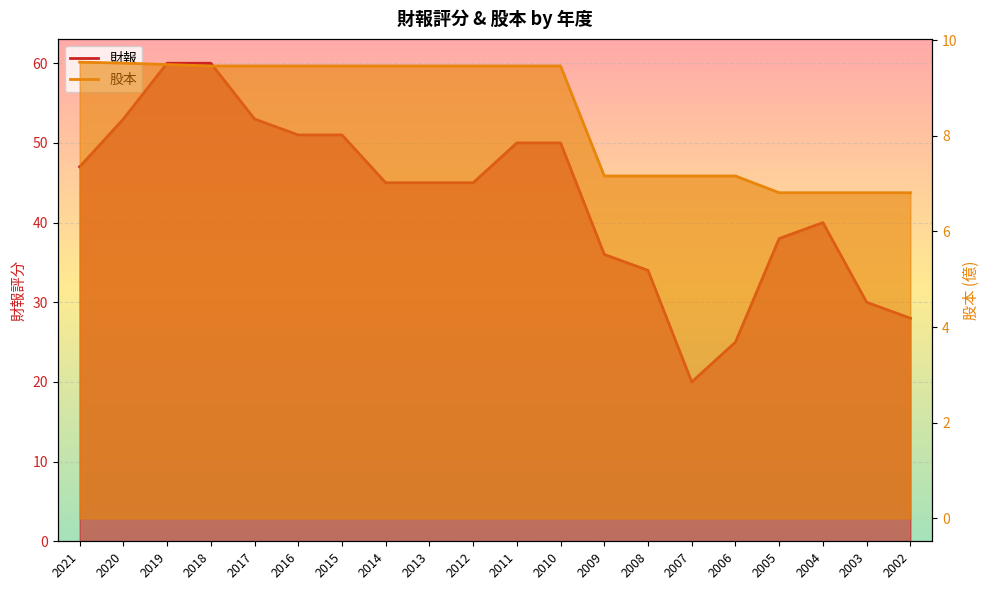

Is it true that 財報 equals 28.0 at 2002?

True